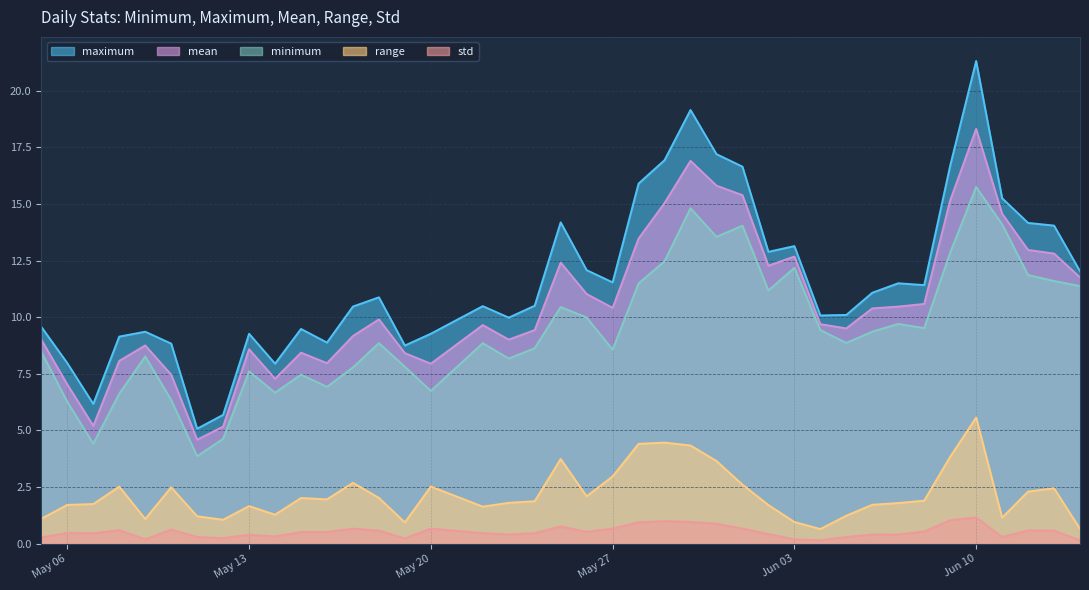

What is the average value of the range series?

2.2